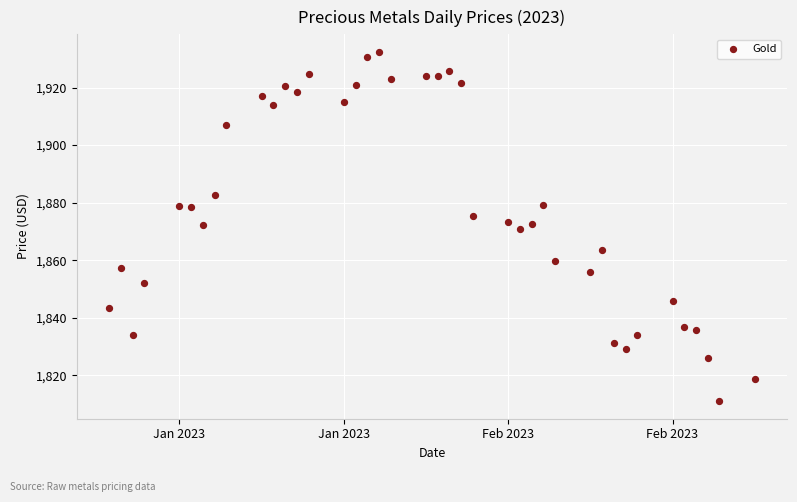

What is the range of X values (max minus min)?

55.0